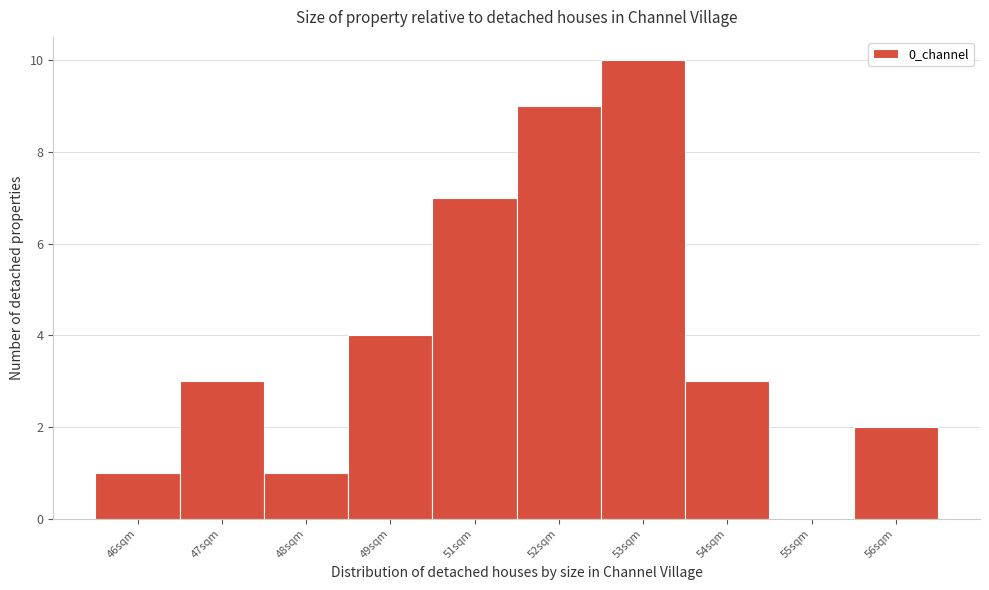

Reading right to left, transcribe all the data shown in this chart.

56sqm=2	55sqm=0	54sqm=3	53sqm=10	52sqm=9	51sqm=7	49sqm=4	48sqm=1	47sqm=3	46sqm=1